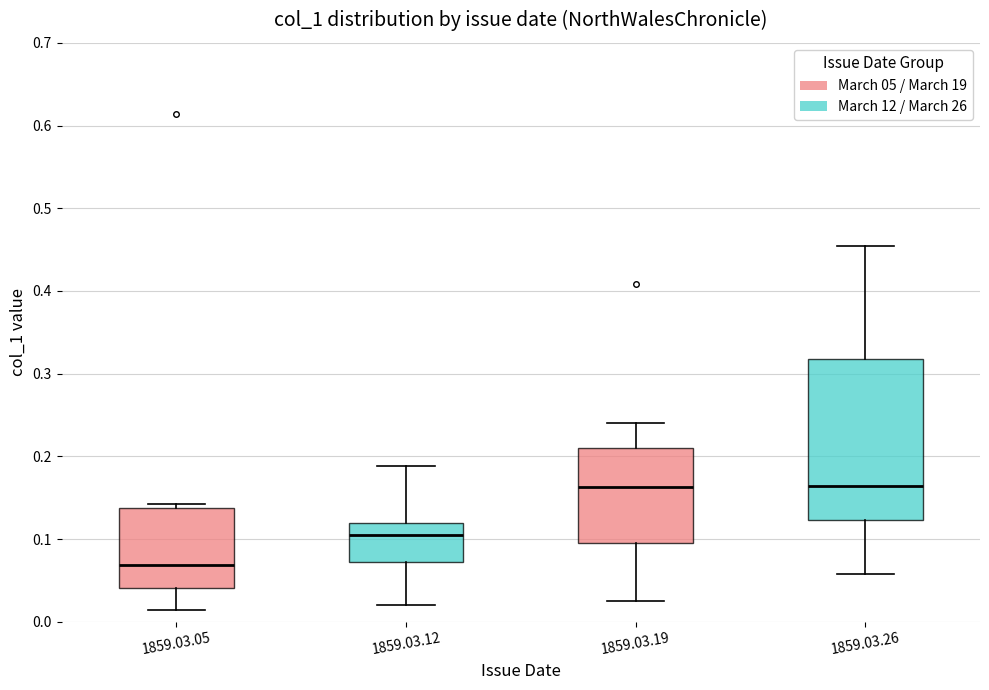

Which box is the tallest, from its lower edge to its upper edge?

1859.03.26